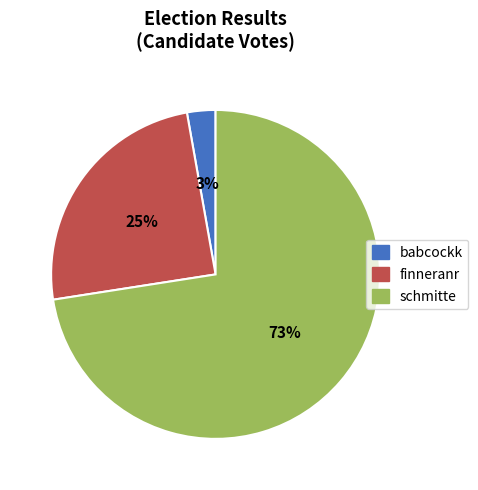

True or false: schmitte accounts for 63% of the total.

False